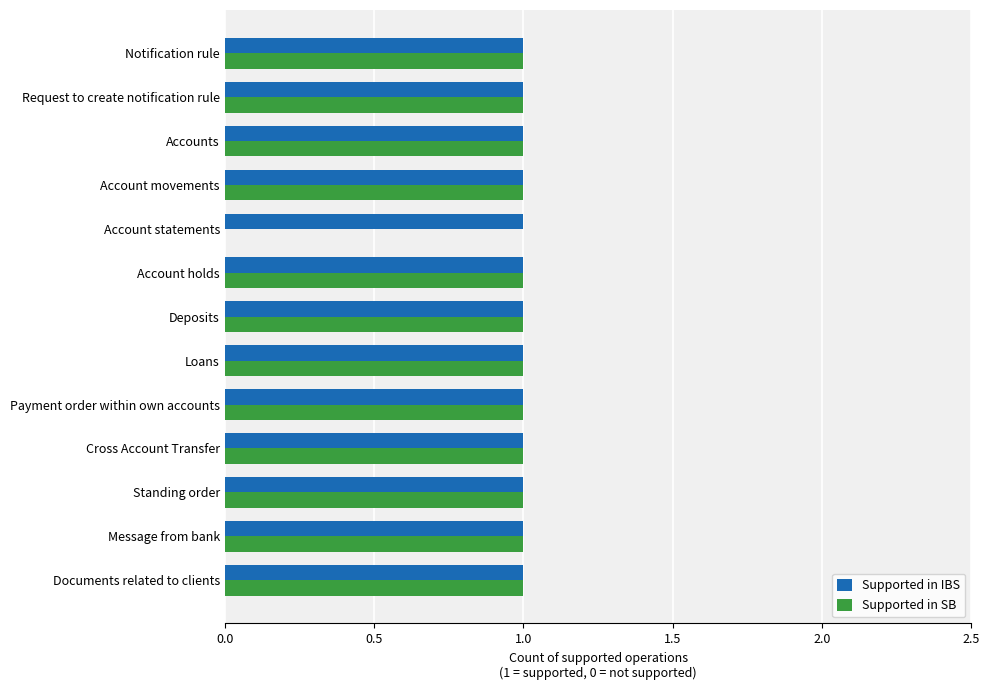

True or false: Supported in SB has a value of 0 at Account statements.

True